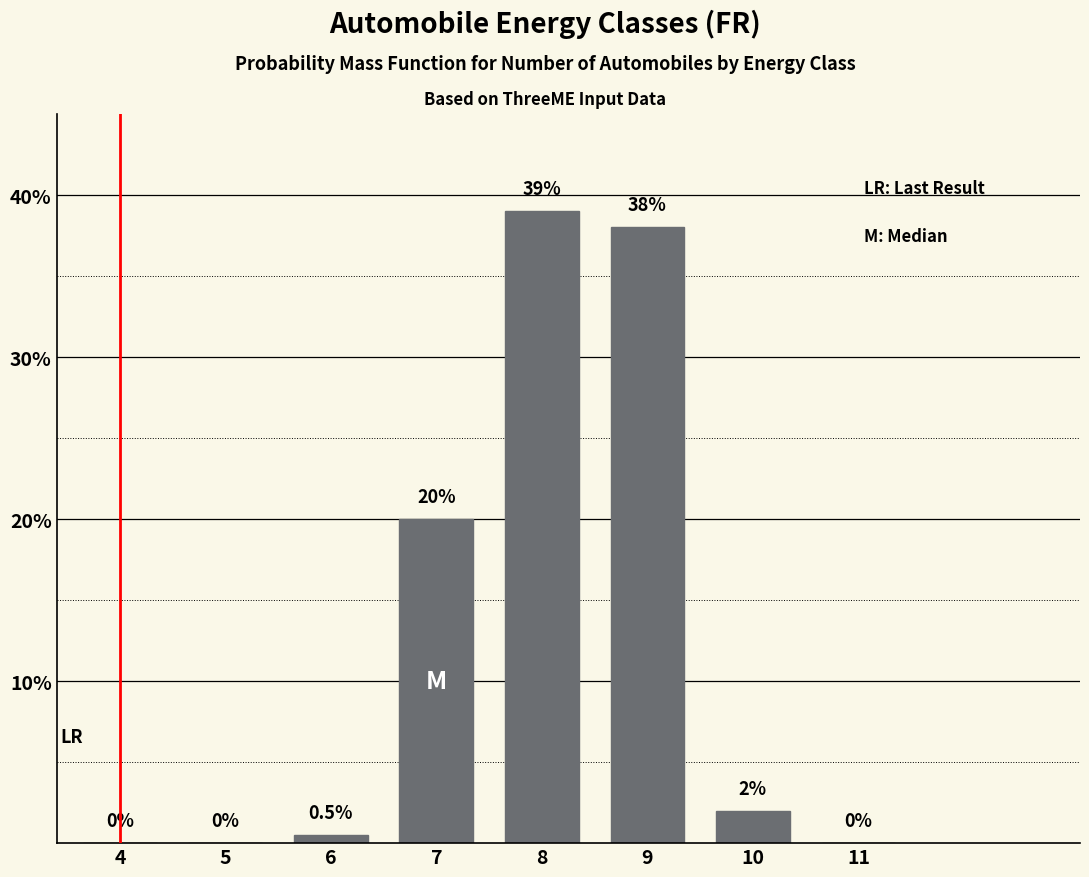

Reading left to right, list all the values displayed in this chart.

4=0.0	5=0.0	6=0.5	7=20.0	8=39.0	9=38.0	10=2.0	11=0.0